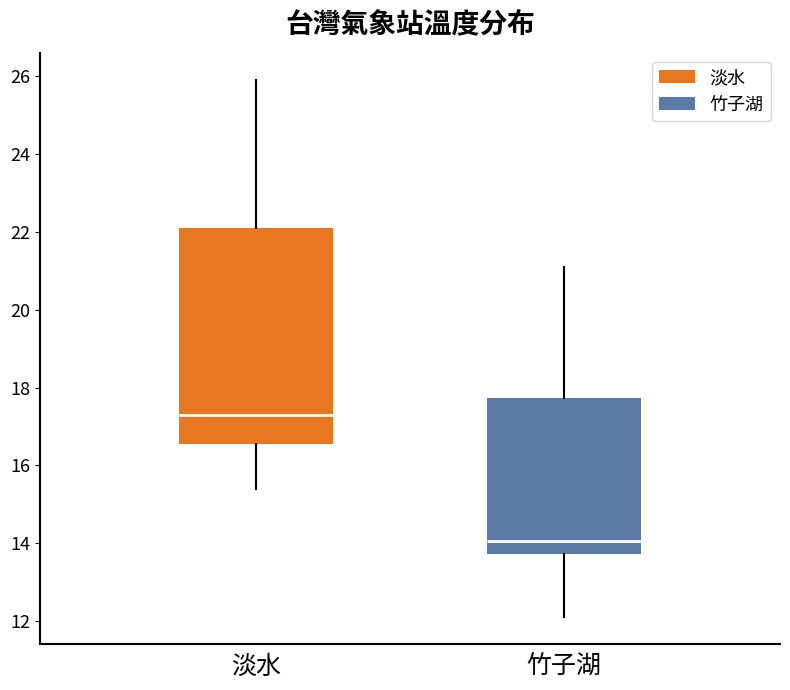

Which box has the lowest median line?

竹子湖